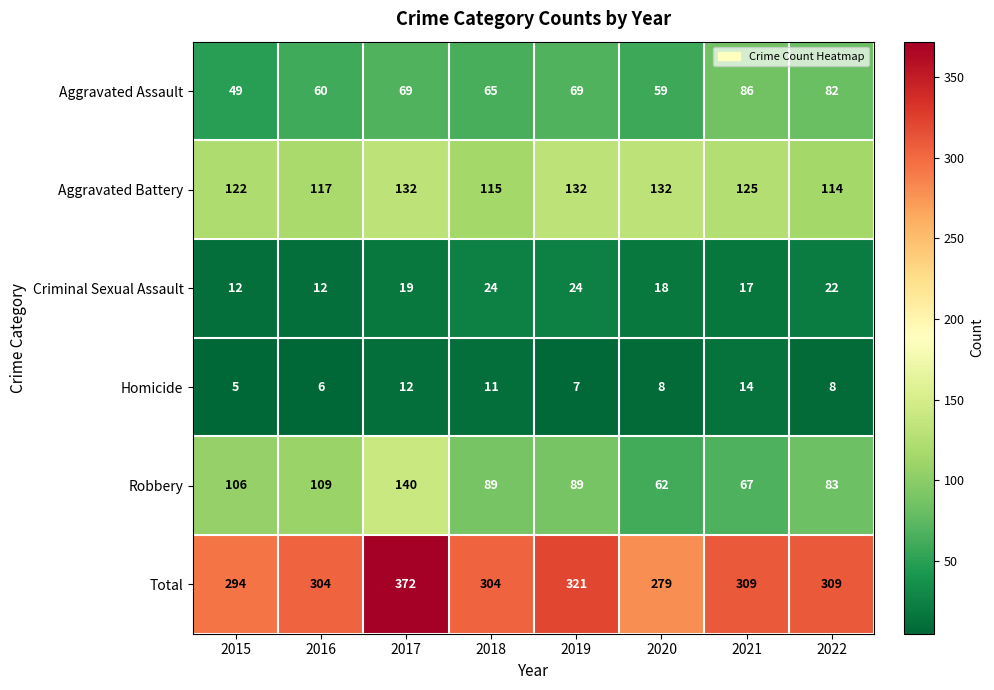

What is the minimum value shown in the chart?

5